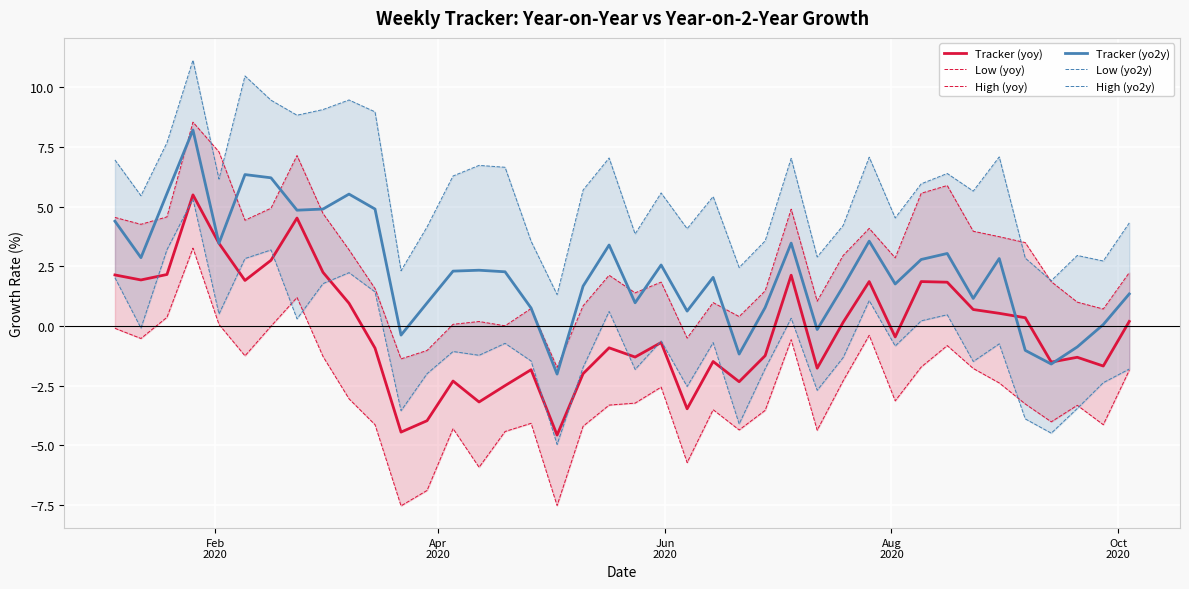

What is the highest value of the Low (yo2y) series?

5.3